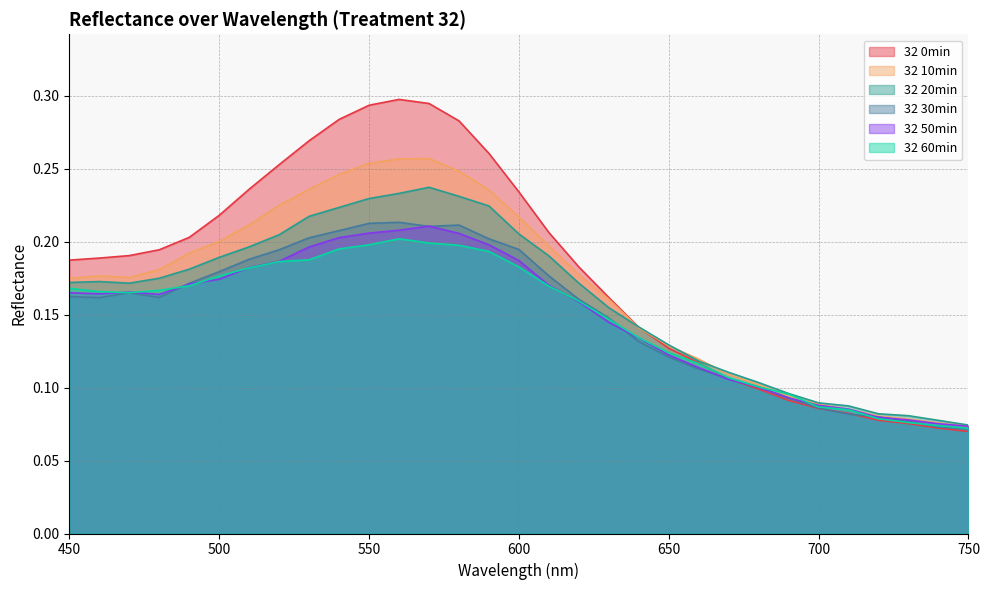

At which category is the sum across all series the highest?

560